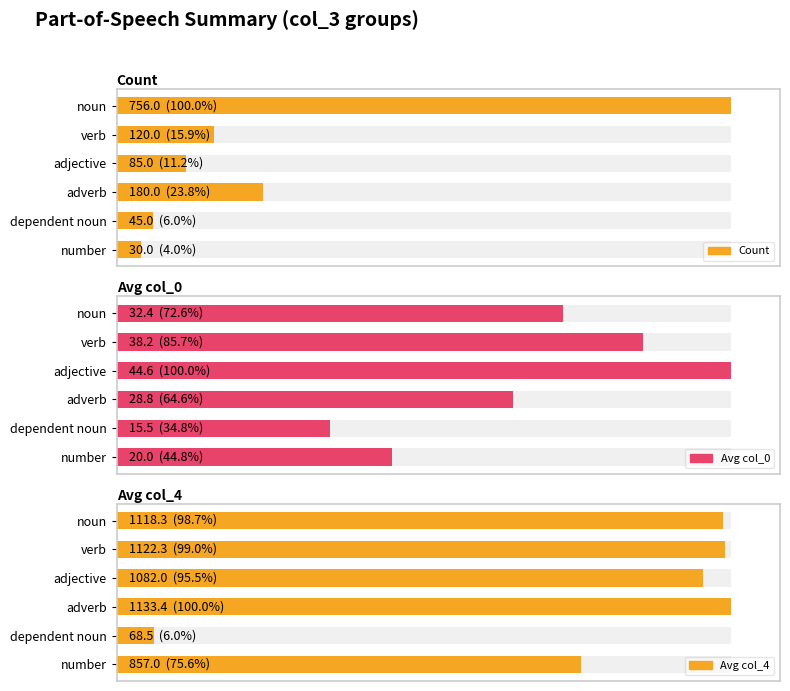

What position from the right is verb?

5